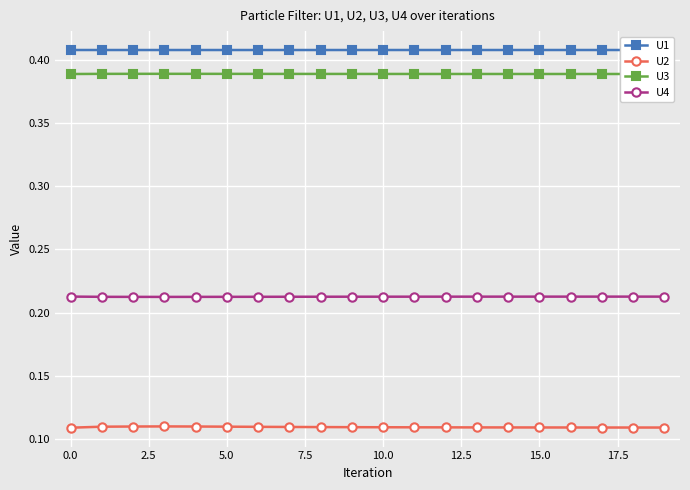

Count the U4 values in the range 0 to 1.

20